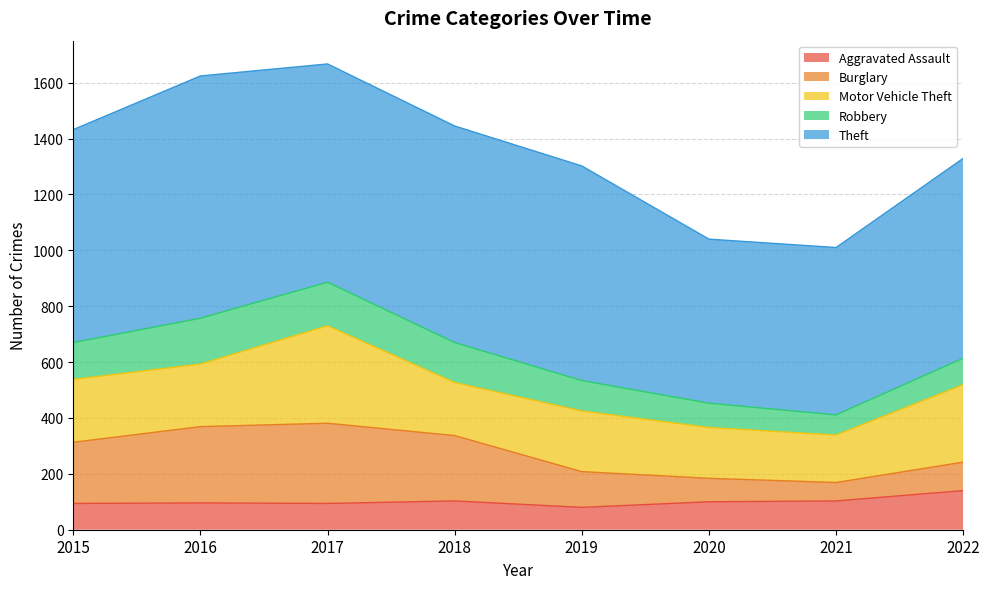

Which label corresponds to the largest value in the chart?

2016